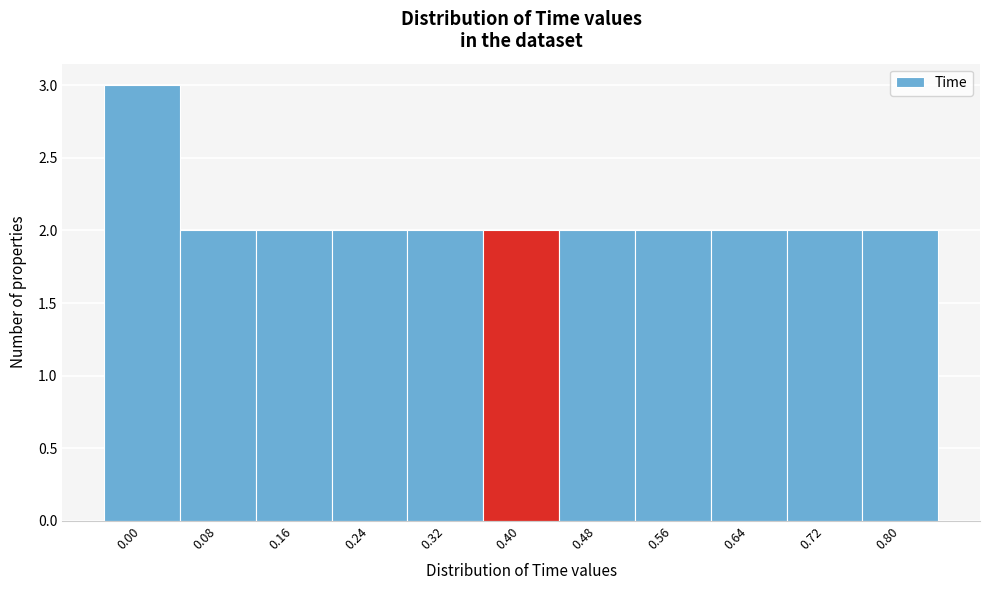

Reading right to left, extract all data points from this chart.

2	2	2	2	2	2	2	2	2	2	3